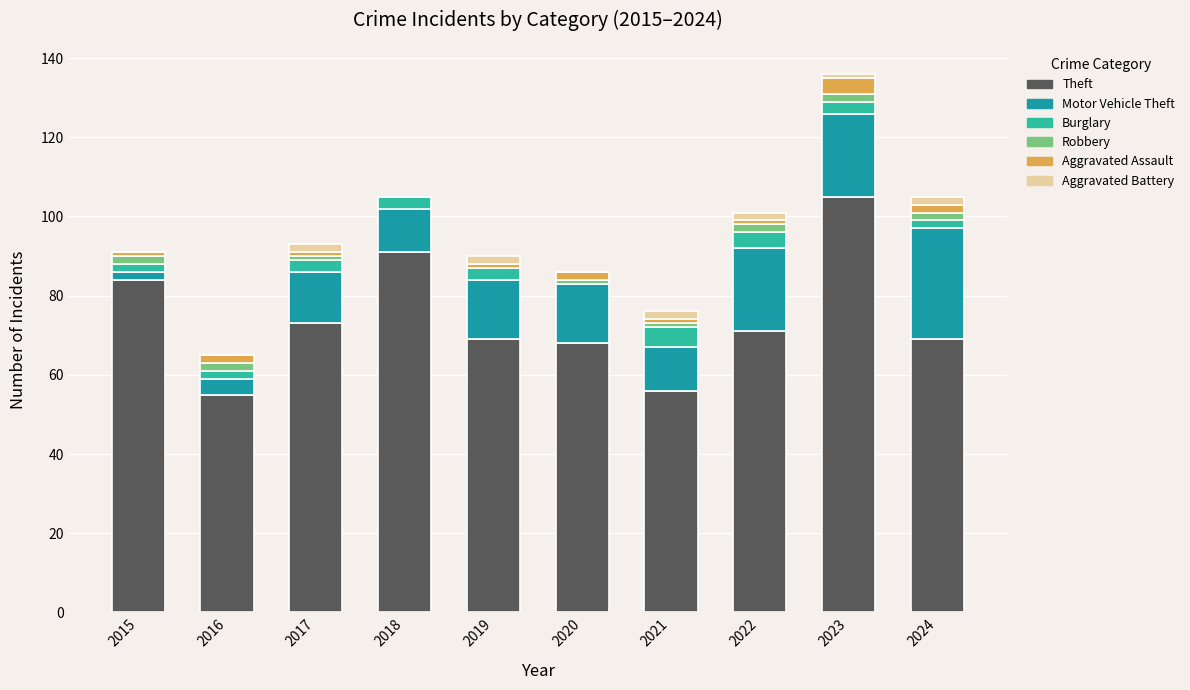

At which category is the sum across all series the highest?

2023